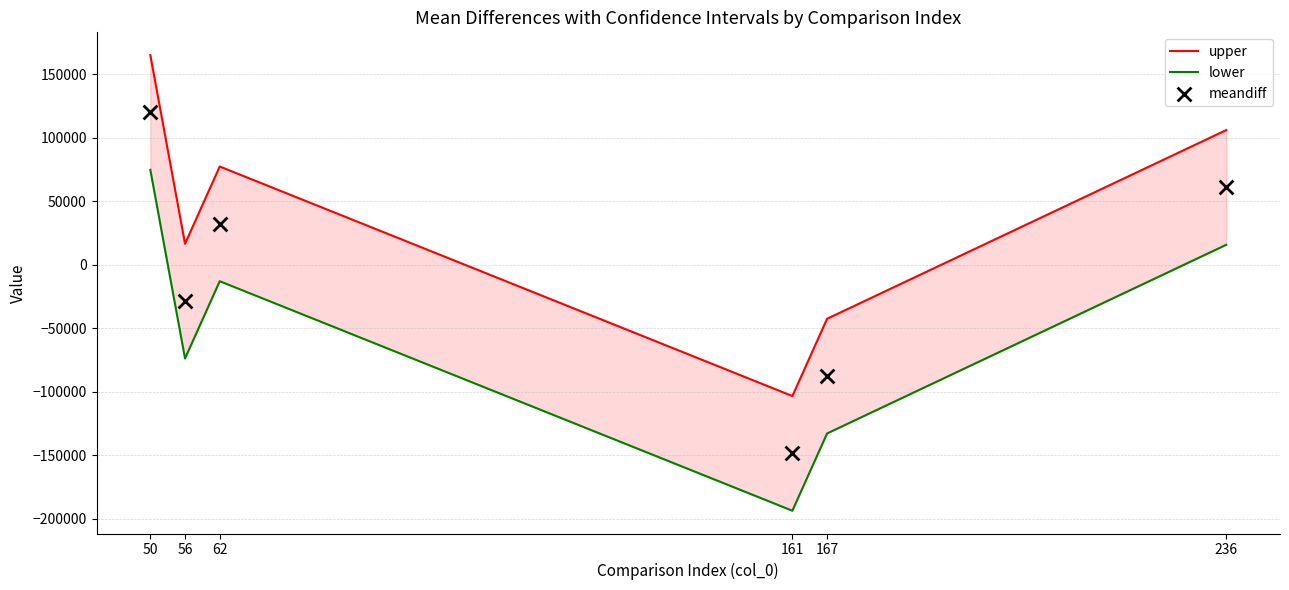

What are all the series names shown in the legend?

upper, lower, meandiff